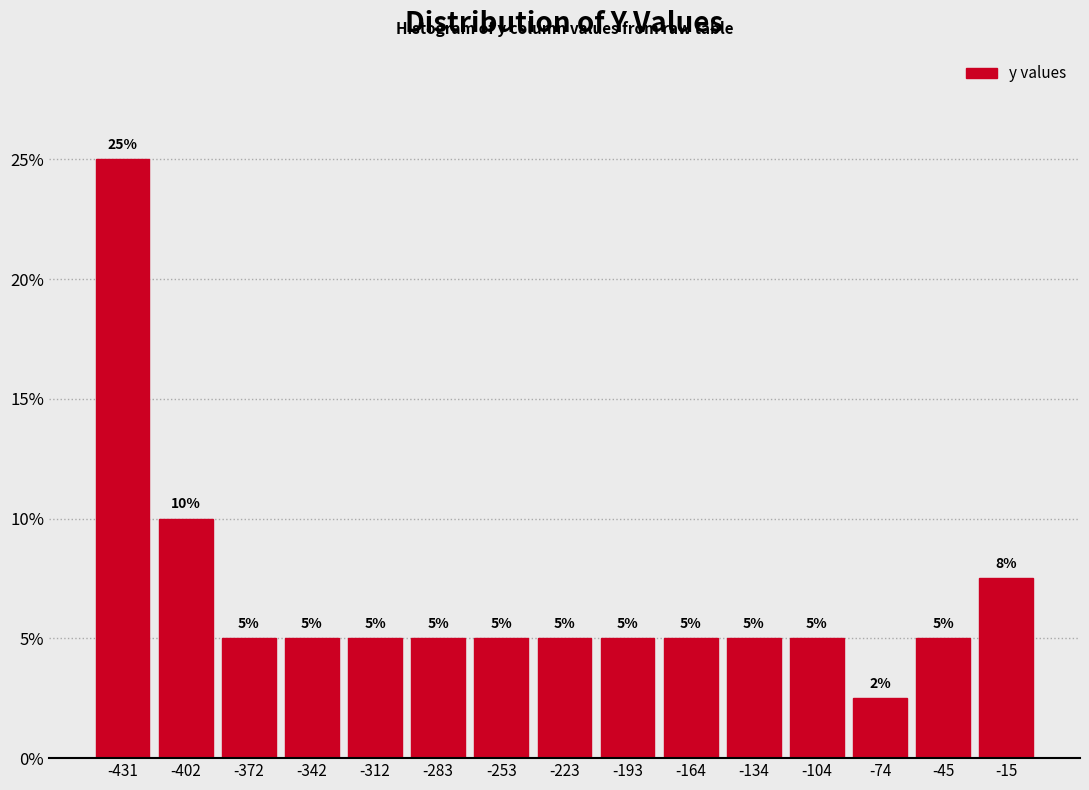

Over which range of the x-axis is the bar tallest?

-445 to -415